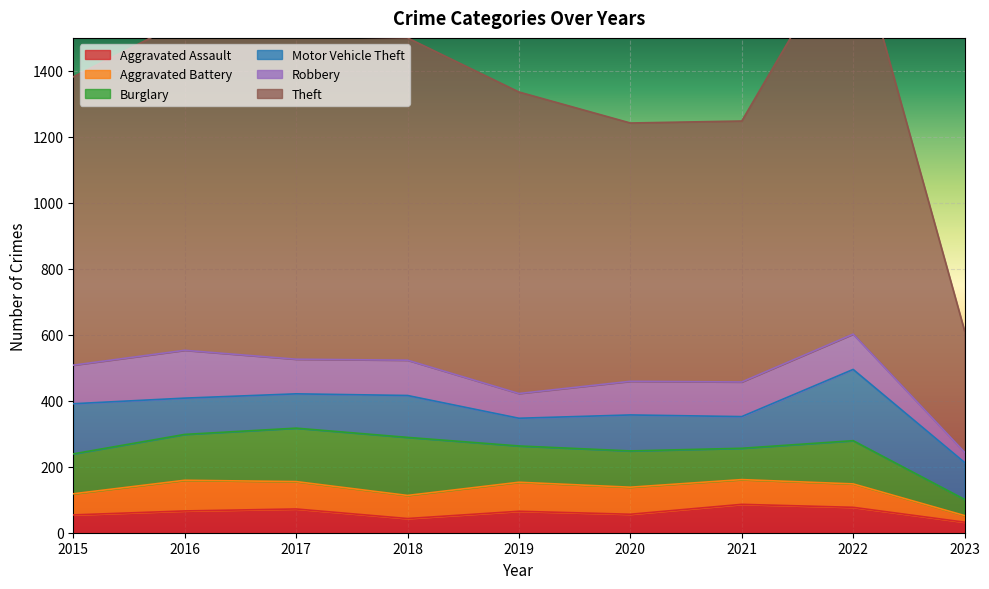

What is the minimum value for Robbery?

31